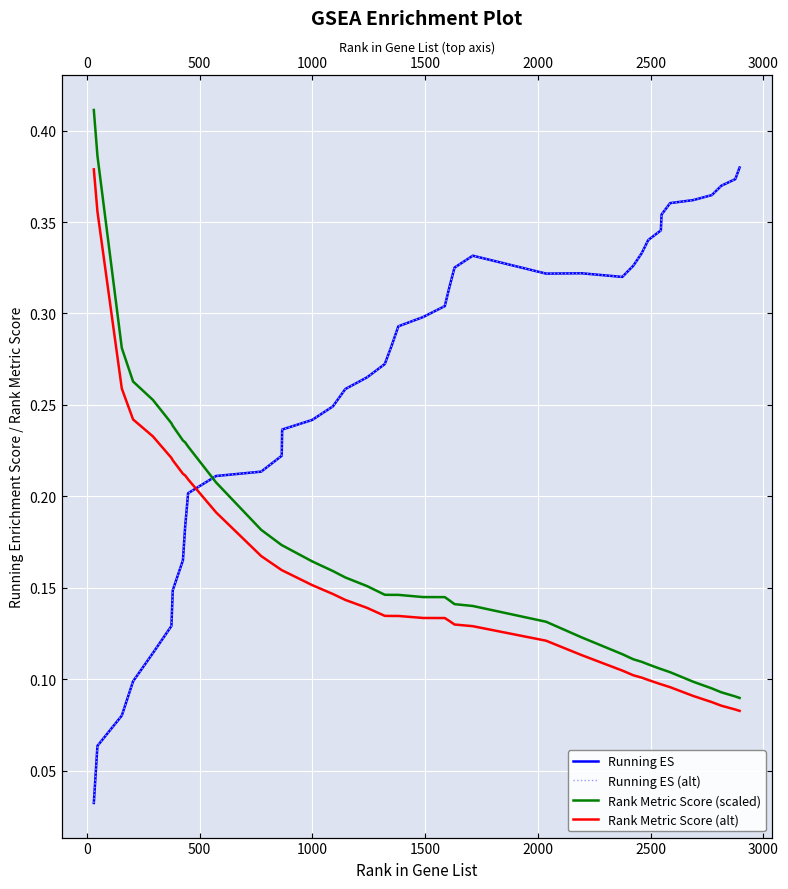

List the series in order of their peak value, lowest first.

Rank Metric Score (alt), Running ES, Running ES (alt), Rank Metric Score (scaled)